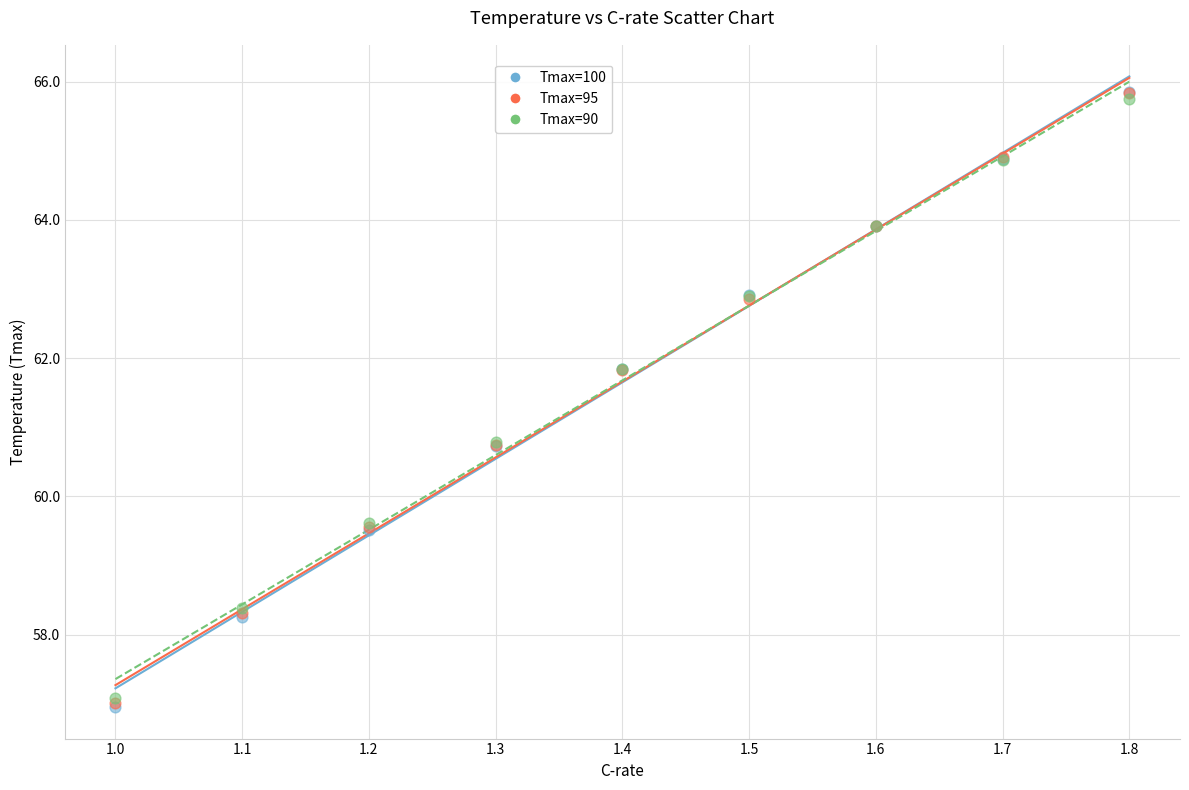

What are all the series names shown in the legend?

Tmax=100, Tmax=95, Tmax=90